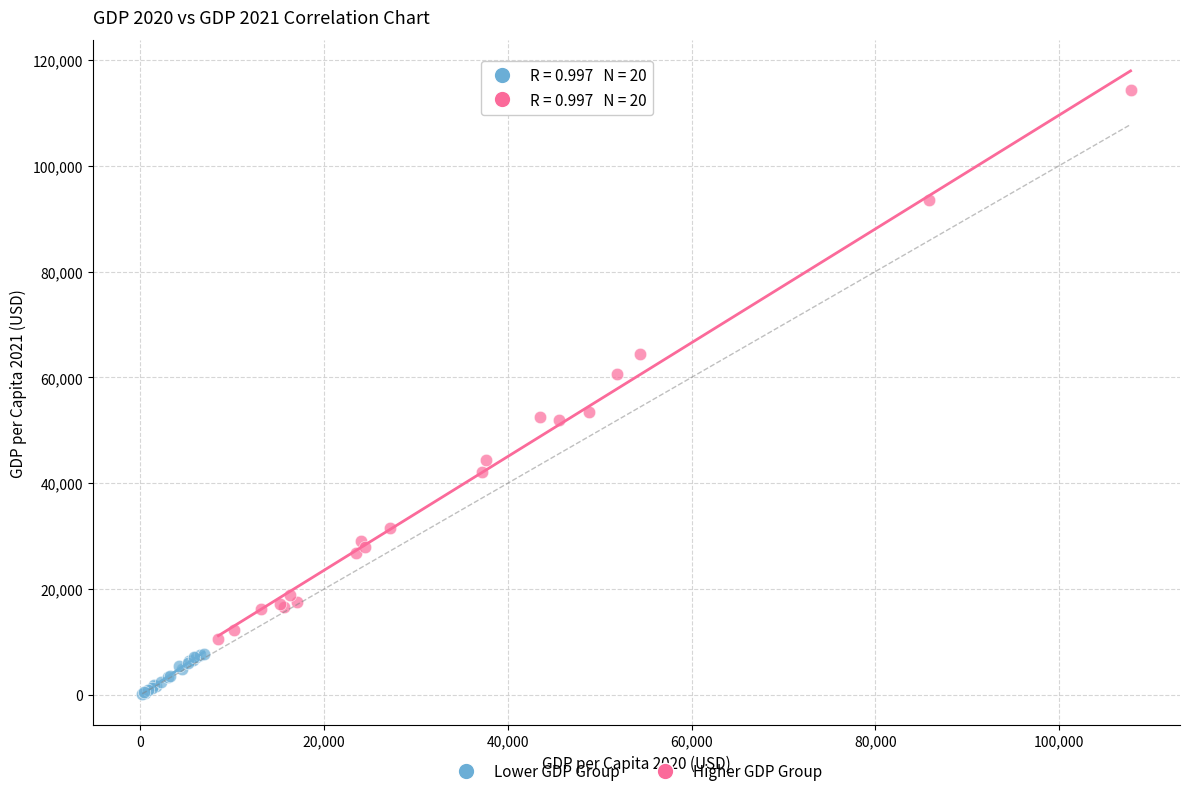

Which series has the widest spread of Y values?

Higher GDP Group